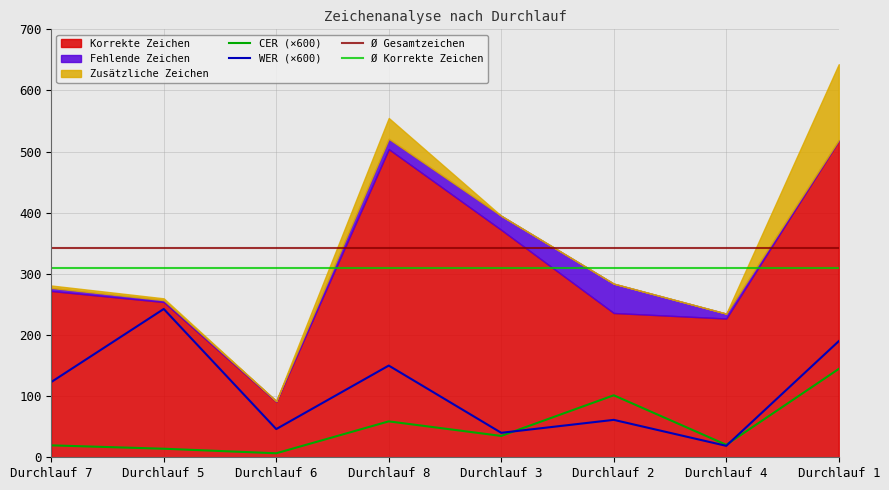

At which category does the chart reach its peak across all series?

Durchlauf 1